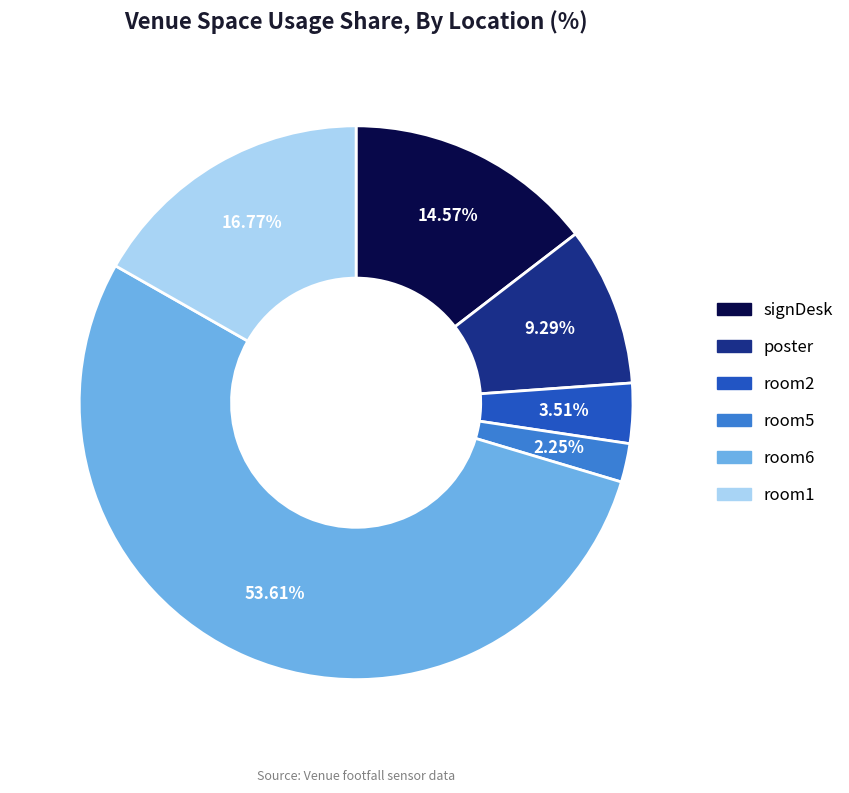

Is there any slice that represents more than half of the pie?

Yes